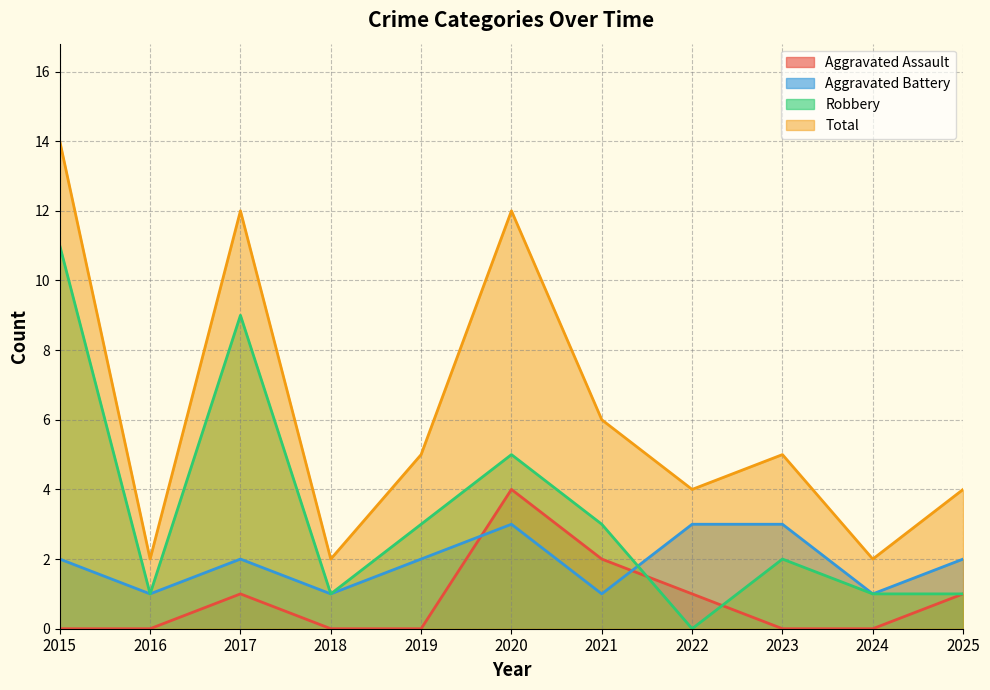

What is the sum of the Robbery values at 2022 and 2016?

1